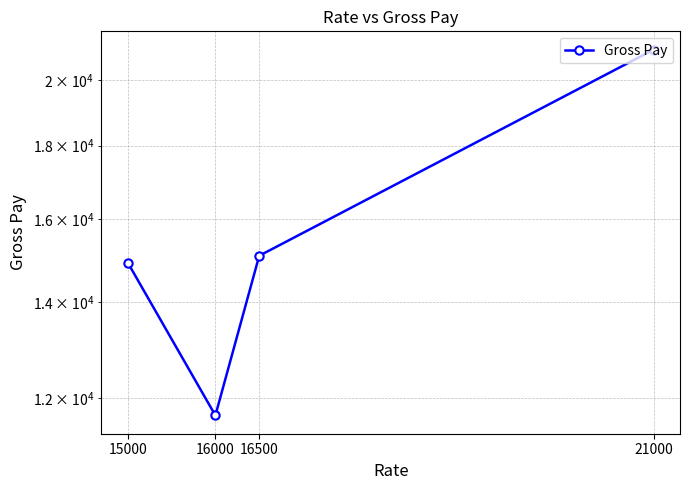

Which has a higher value, 21000 or 16500?

21000